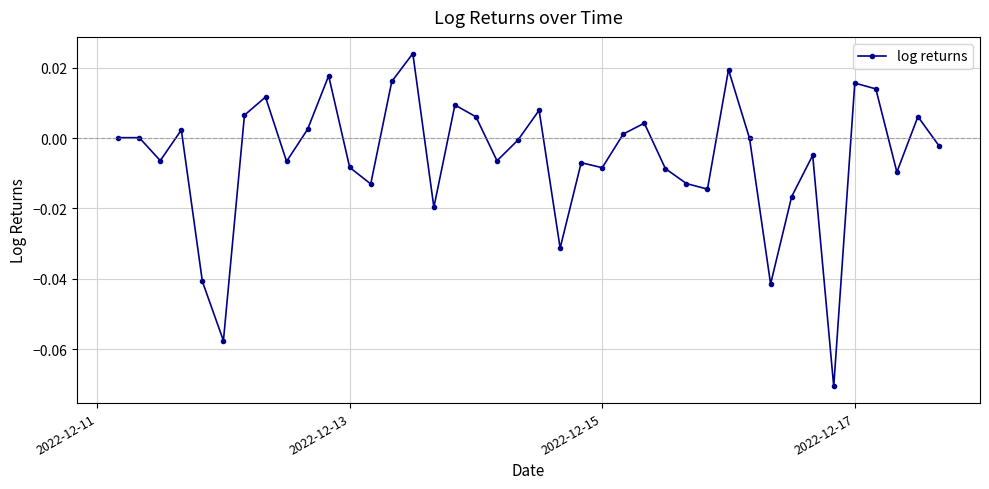

True or false: there are more than 2 points higher than both neighbors.

True